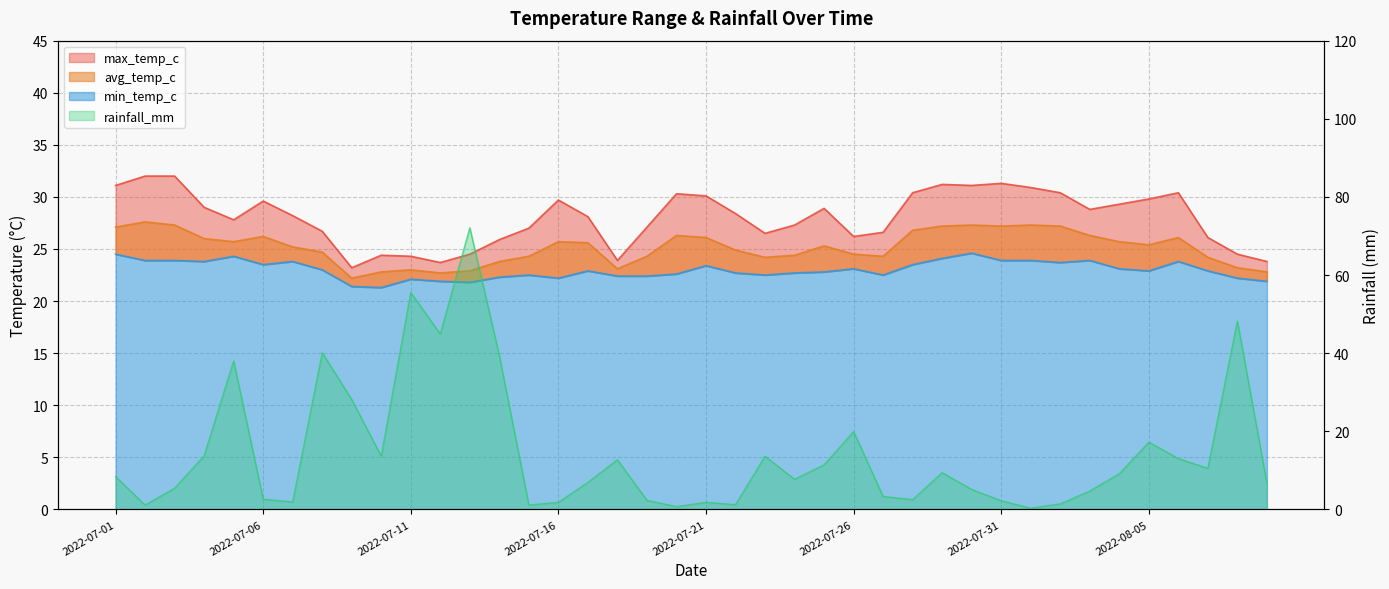

Rank the categories by min_temp_c value from lowest to highest.

2022-07-10, 2022-07-09, 2022-07-13, 2022-07-12, 2022-08-09, 2022-07-11, 2022-07-16, 2022-08-08, 2022-07-14, 2022-07-18, 2022-07-19, 2022-07-15, 2022-07-23, 2022-07-27, 2022-07-20, 2022-07-22, 2022-07-24, 2022-07-25, 2022-07-17, 2022-08-05, 2022-08-07, 2022-07-08, 2022-07-26, 2022-08-04, 2022-07-21, 2022-07-06, 2022-07-28, 2022-08-02, 2022-07-04, 2022-07-07, 2022-08-06, 2022-07-02, 2022-07-03, 2022-07-31, 2022-08-01, 2022-08-03, 2022-07-29, 2022-07-05, 2022-07-01, 2022-07-30